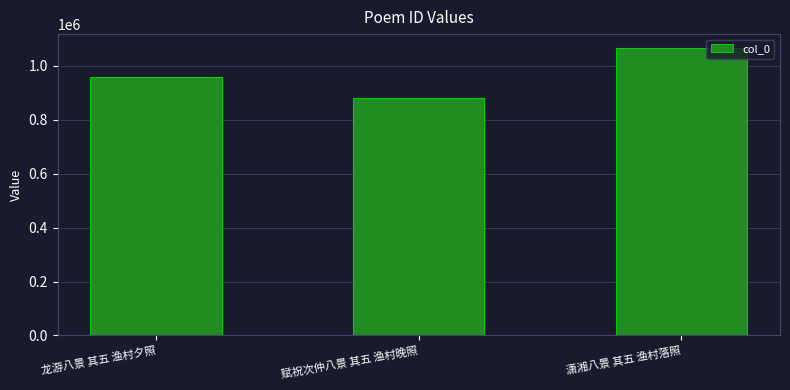

What is the label of the 2nd bar from the left?

赋祝次仲八景 其五 渔村晚照